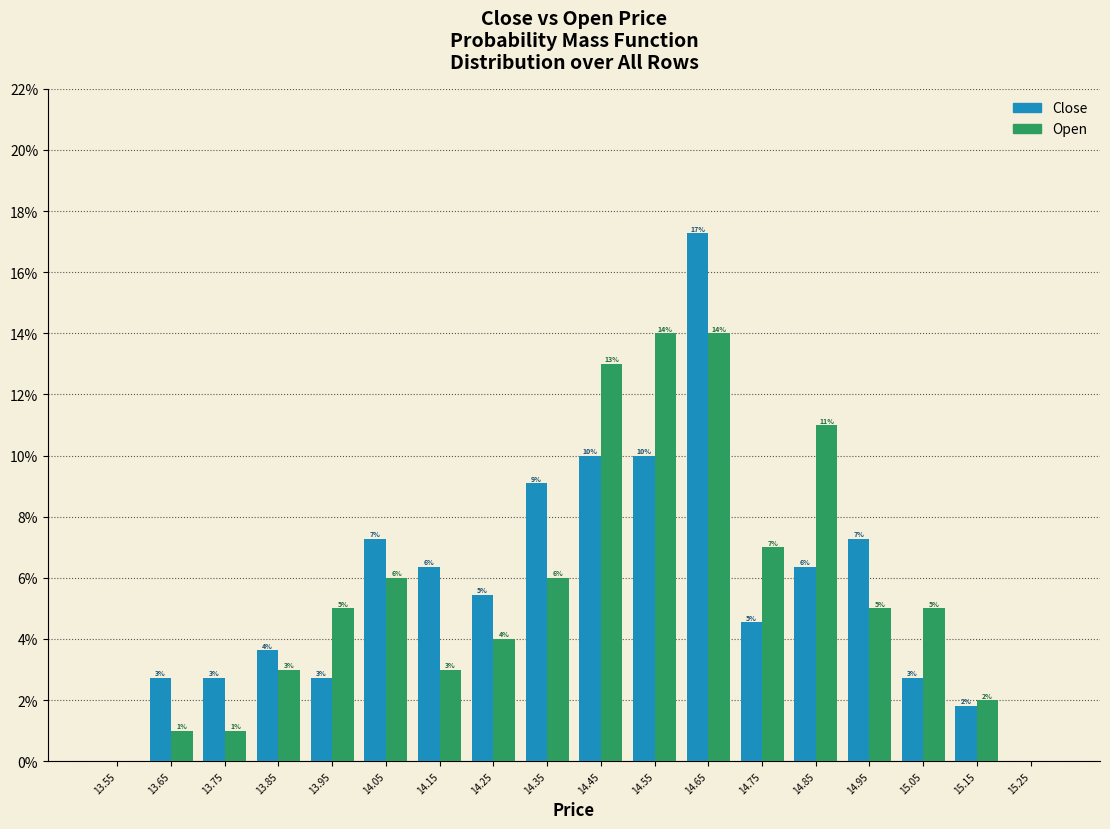

In the Close series, which range on the x-axis has the tallest bar?

14.6 to 14.7